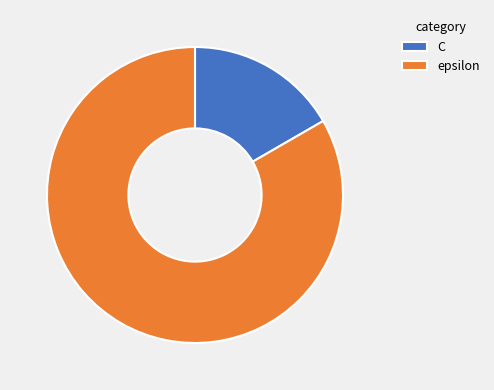

True or false: C accounts for 17% of the total.

True